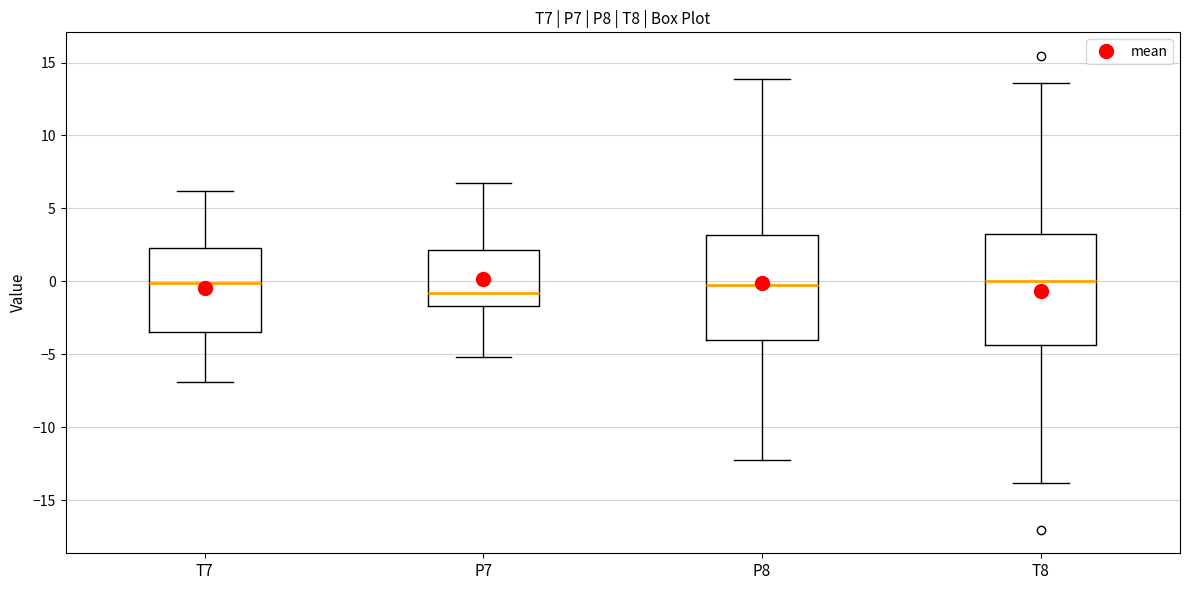

Where is the upper edge of the box for P8 on the y-axis? The values are not printed on the chart, so give them approximately, as read against the axis.

3.0